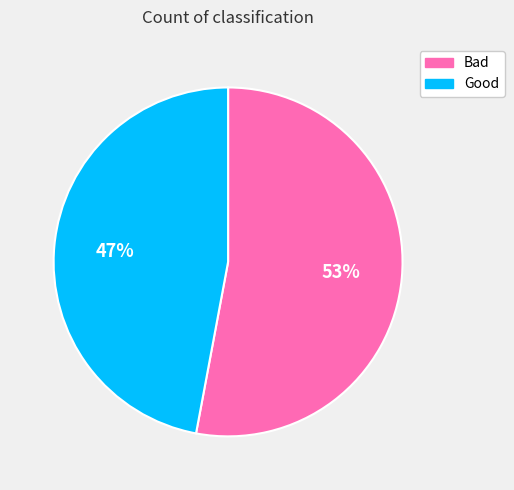

True or false: Bad accounts for 53% of the total.

True